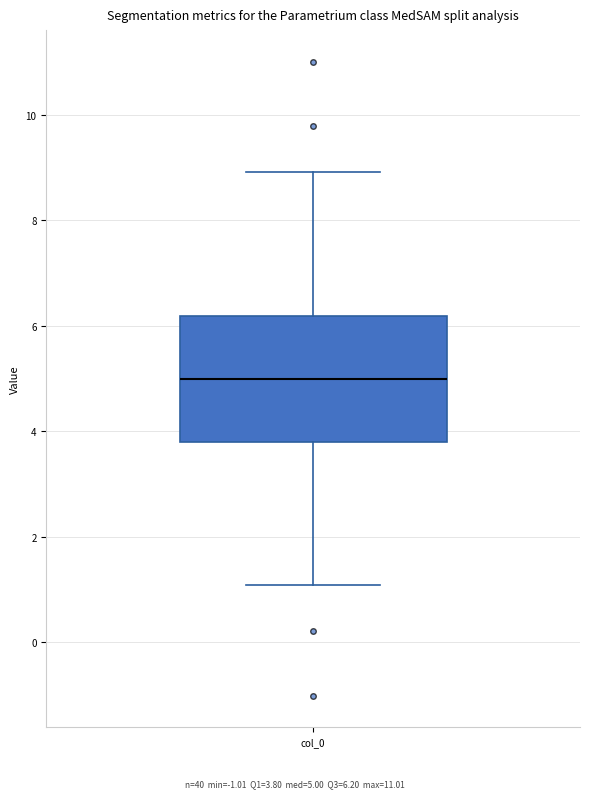

Transcribe this box plot: give where the median line is, the range the box spans, and where the two whiskers end, as read against the y-axis. The values are not printed on the chart, so give them approximately, as read against the axis.

median 5.0, box 3.8 to 6.2, whiskers 1.0 to 9.0